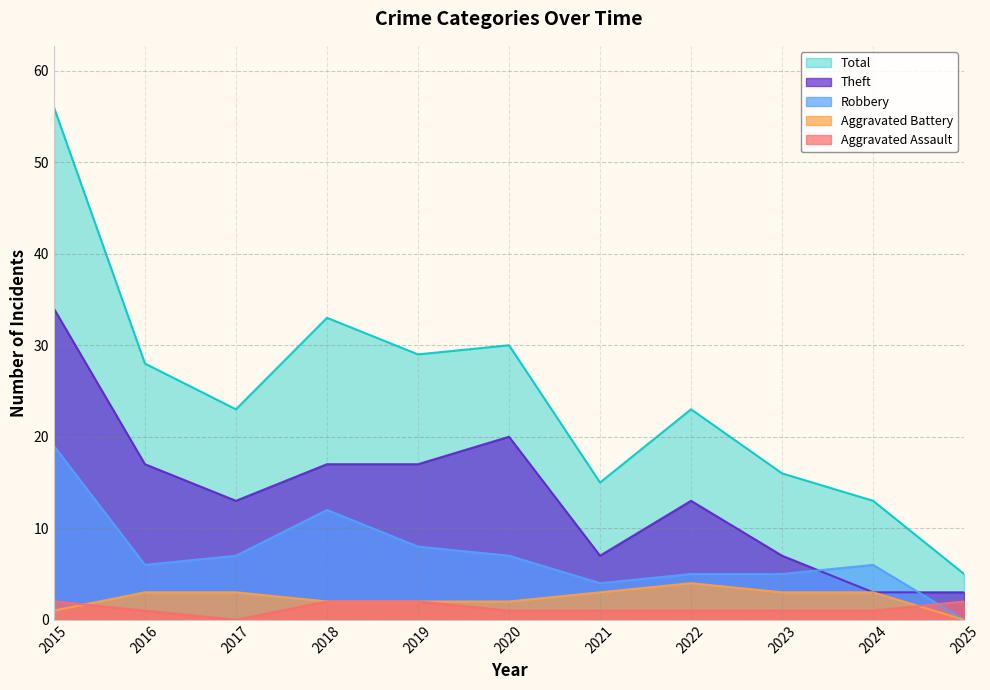

The value of Aggravated Battery at 2015 is 1. True or false?

True